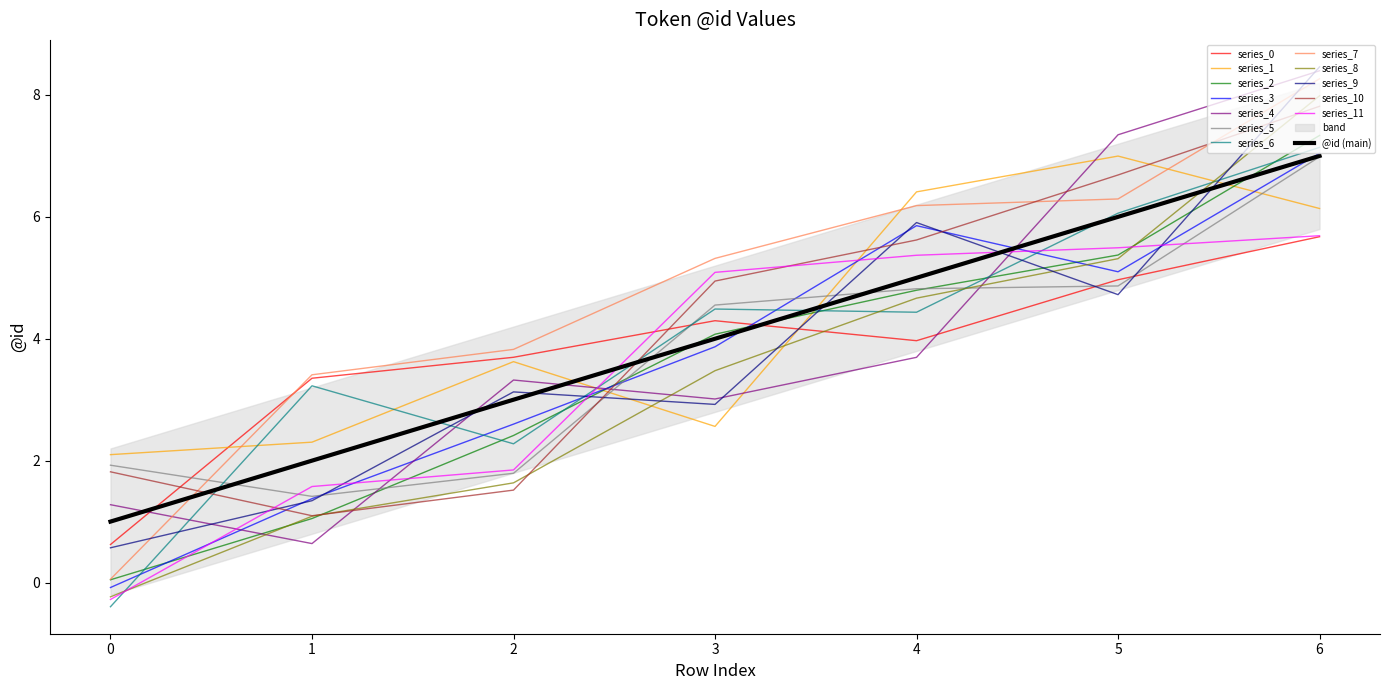

What is the value of the 1st point from the left?

1